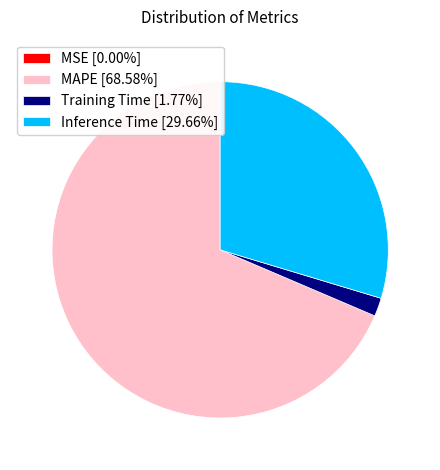

Is the sum of MAPE [68.58%] and Inference Time [29.66%] greater than half?

Yes